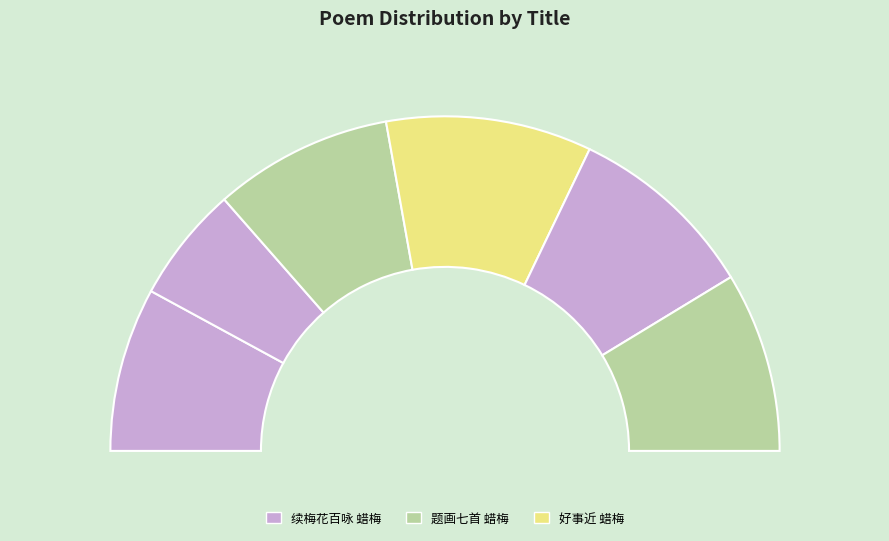

The 续梅花百咏 其五十一 蜡梅 slice represents 21% of the pie. True or false?

False